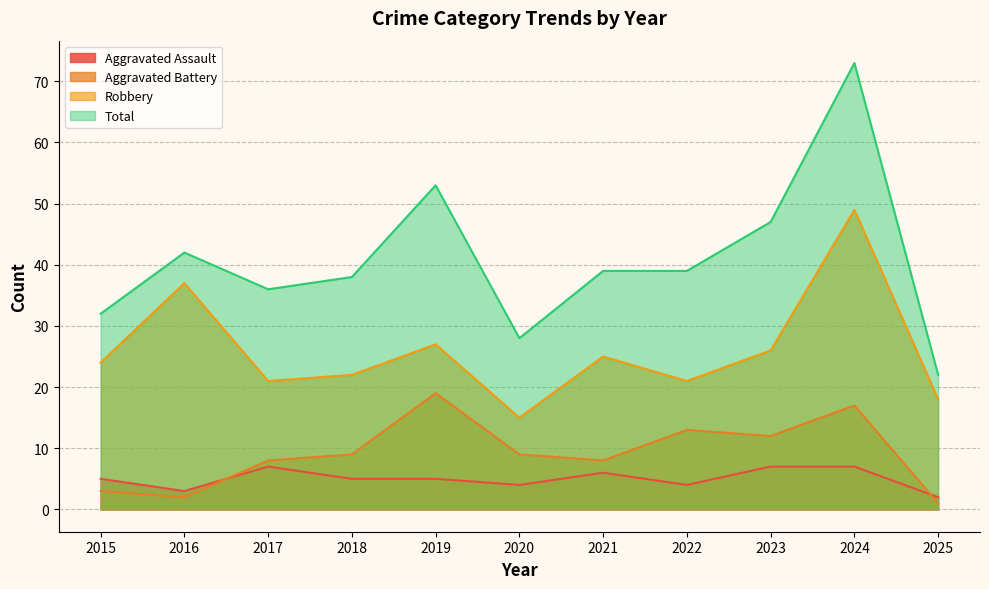

Rank the categories by Total value from highest to lowest.

2024, 2019, 2023, 2016, 2021, 2022, 2018, 2017, 2015, 2020, 2025